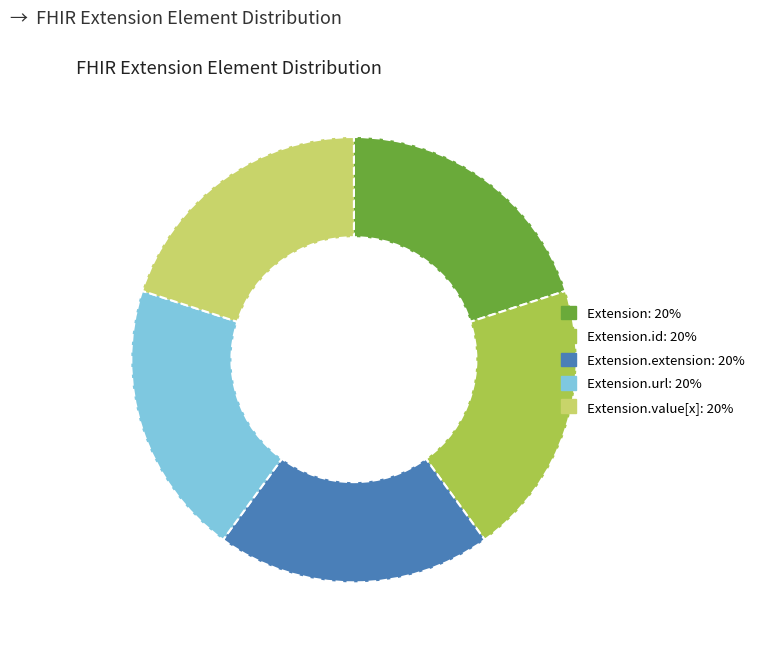

Is there a majority slice in this chart?

No